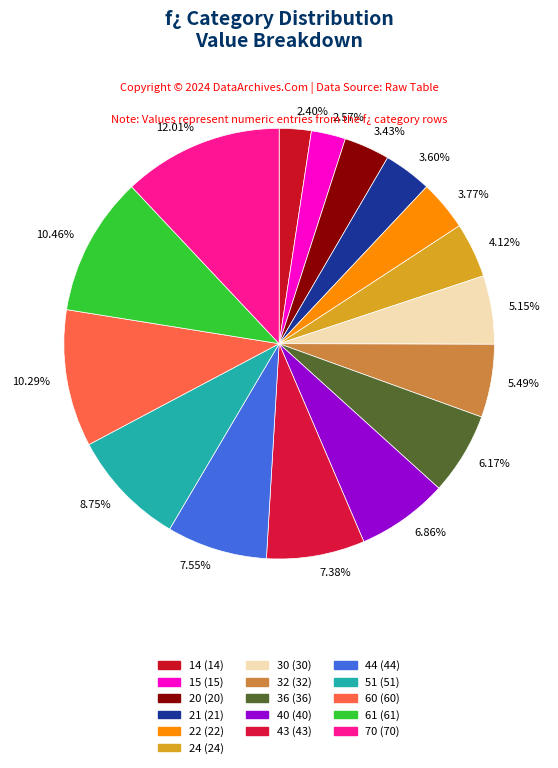

Combined, do 3.43% and 6.17% account for over 50%?

No